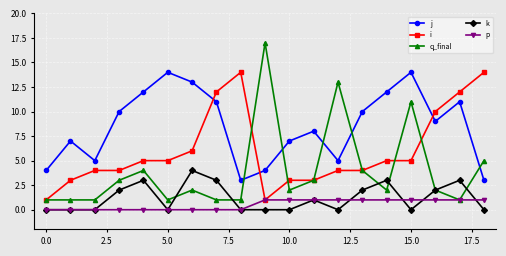

Which series has the widest spread of values?

q_final